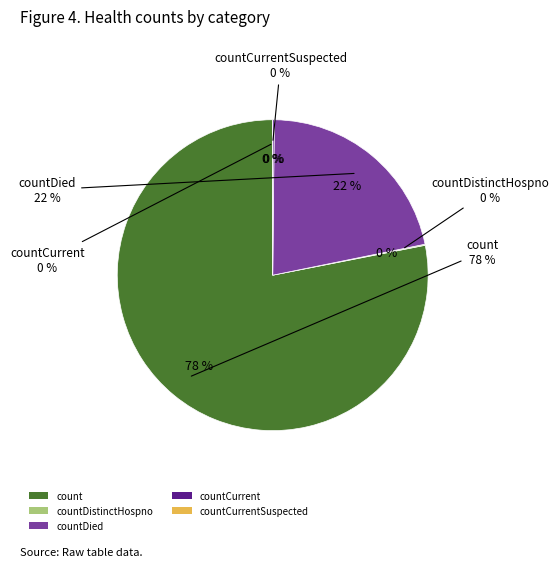

Does count represent more than half of the total?

Yes